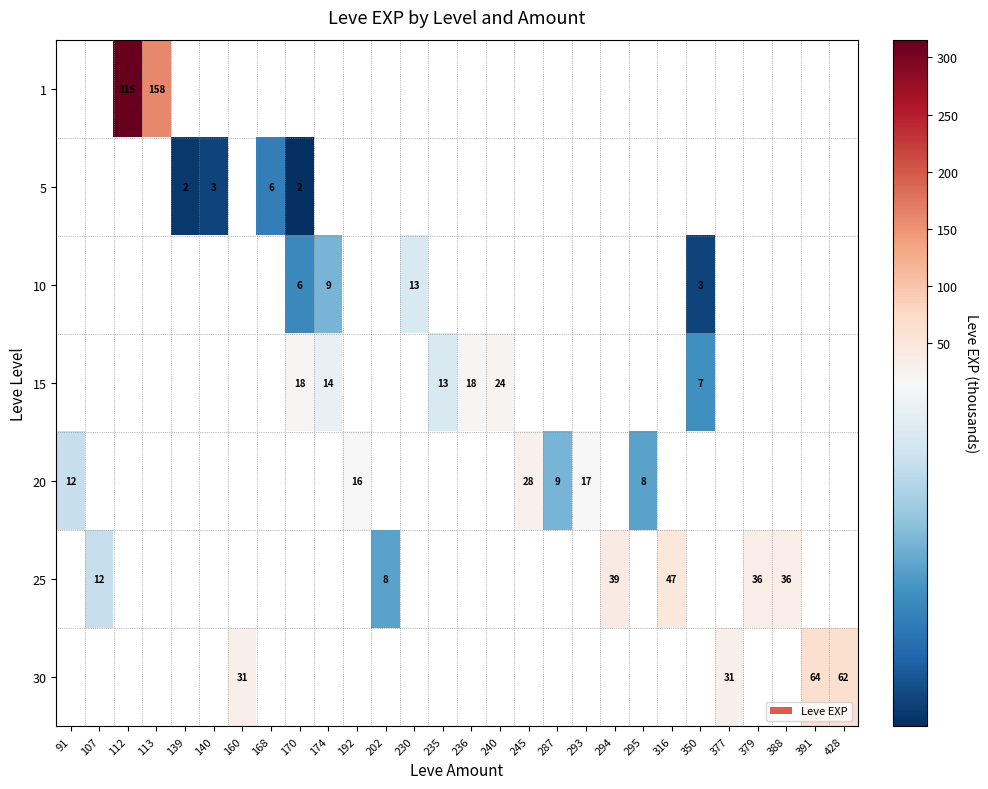

At which category does the chart reach its minimum across all series?

170